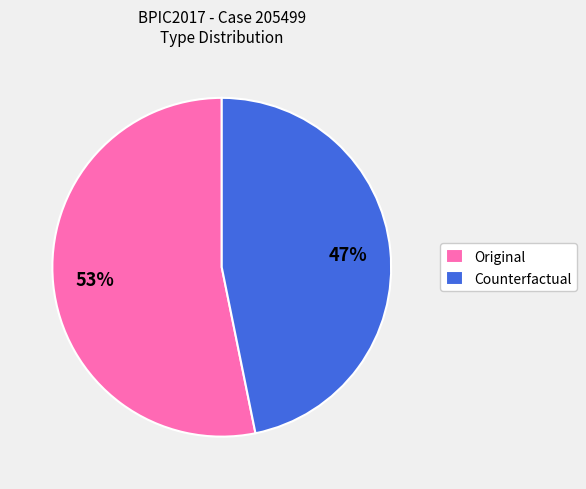

Which category has the biggest portion of the pie?

Original